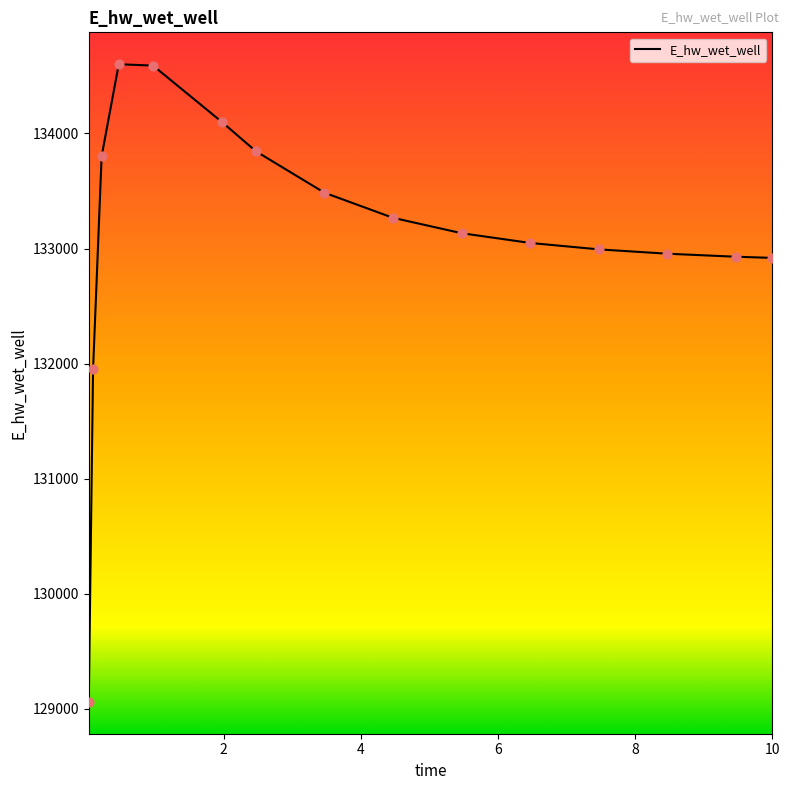

What is the minimum value shown in the chart?

129060.5